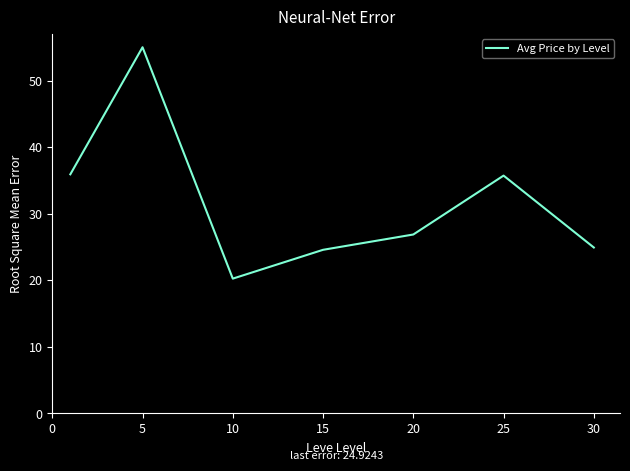

What is the smallest value displayed?

20.2